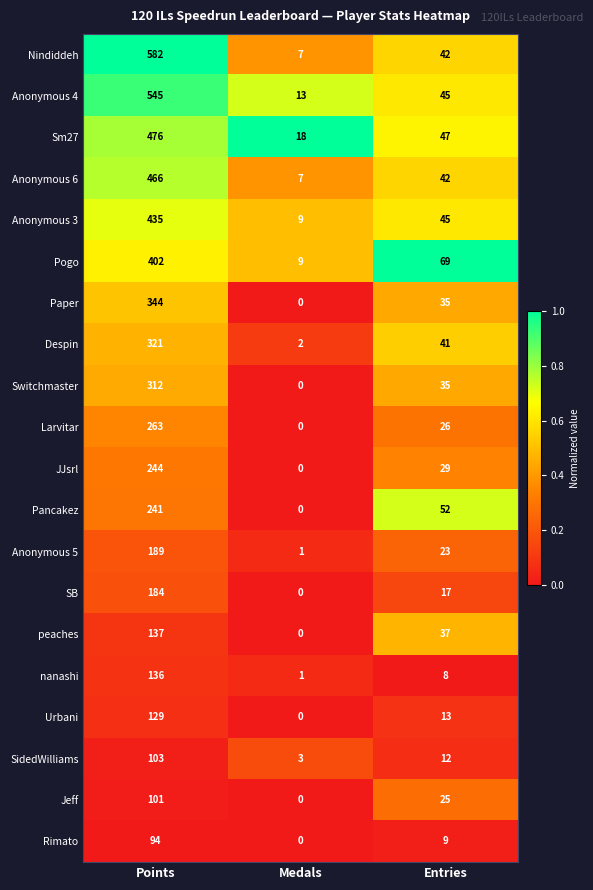

Which series has the widest spread of values?

Nindiddeh